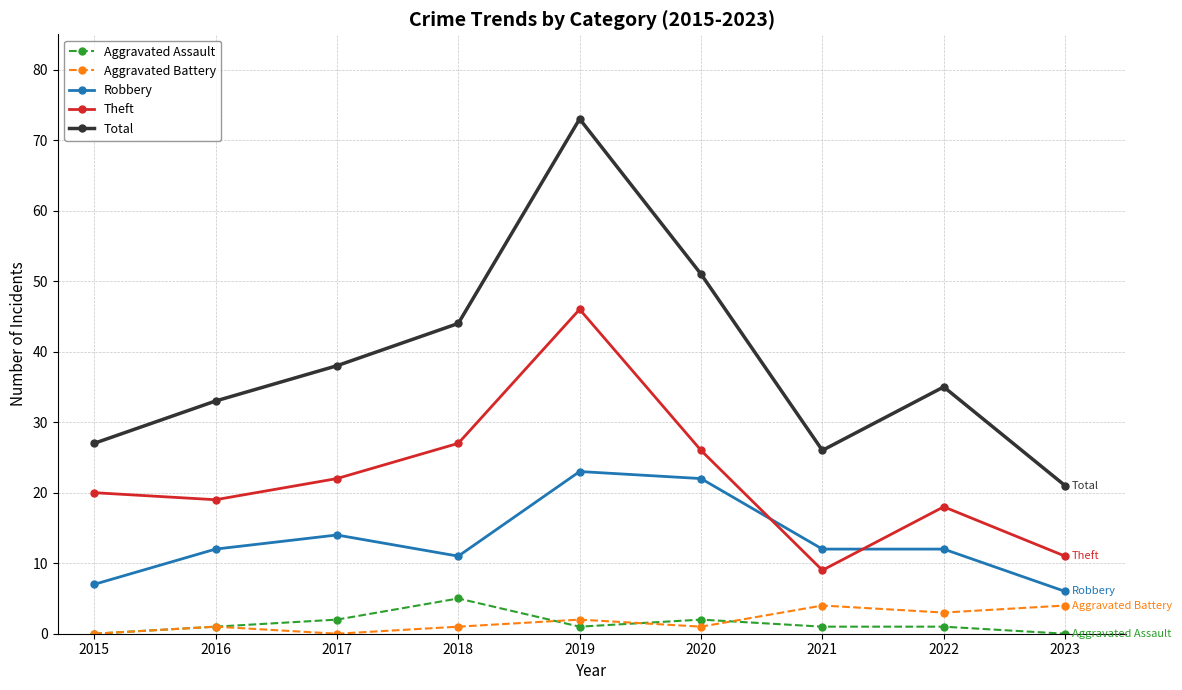

Which series has the largest range (max minus min)?

Total